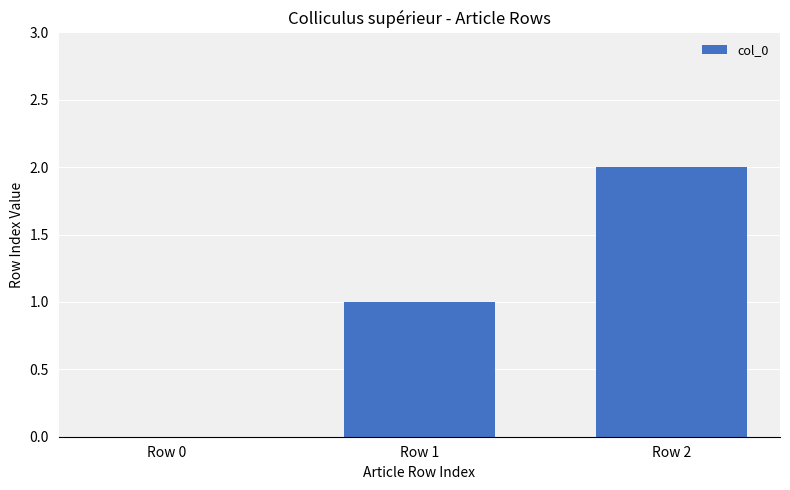

The chart shows a value of 2 at Row 1. True or false?

False